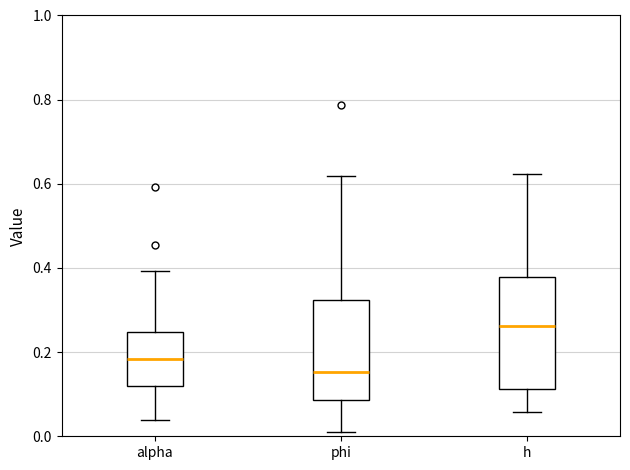

Reading left to right, read every box against the y-axis: the position of its median line, the range the box covers, and the ends of its whiskers. The values are not printed on the chart, so give them approximately, as read against the axis.

alpha: median 0.18, box 0.12 to 0.24, whiskers 0.04 to 0.40
phi: median 0.16, box 0.08 to 0.32, whiskers 0.02 to 0.62
h: median 0.26, box 0.12 to 0.38, whiskers 0.06 to 0.62